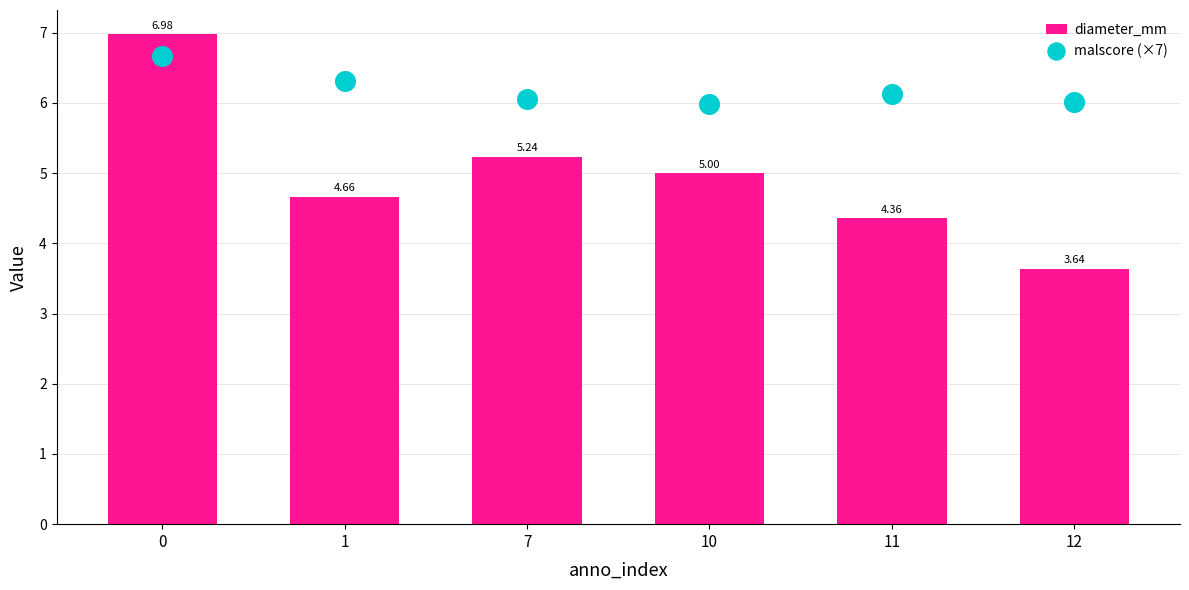

At how many categories does at least one series exceed 6?

5